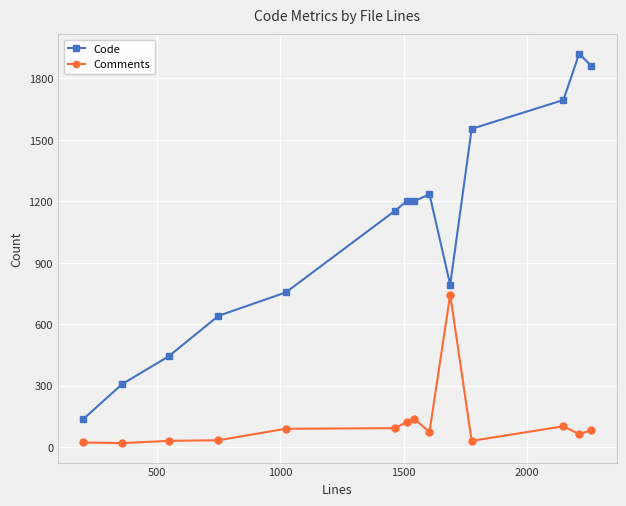

How many distinct data groups are displayed?

2